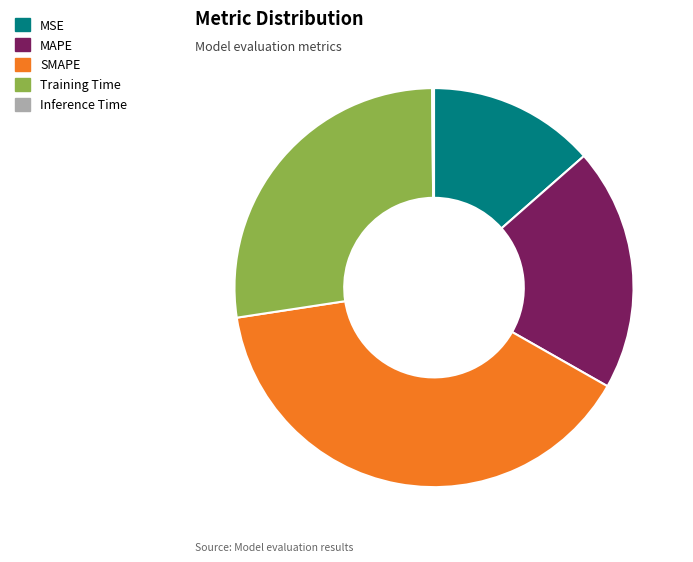

Is the sum of Training Time and MSE greater than half?

No